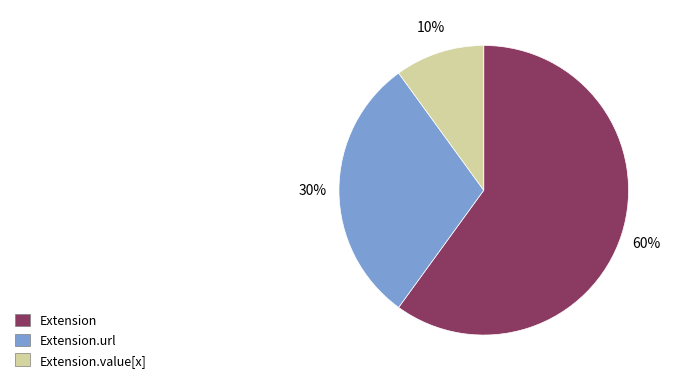

Do Extension.value[x] and Extension together represent more than half of the pie?

Yes